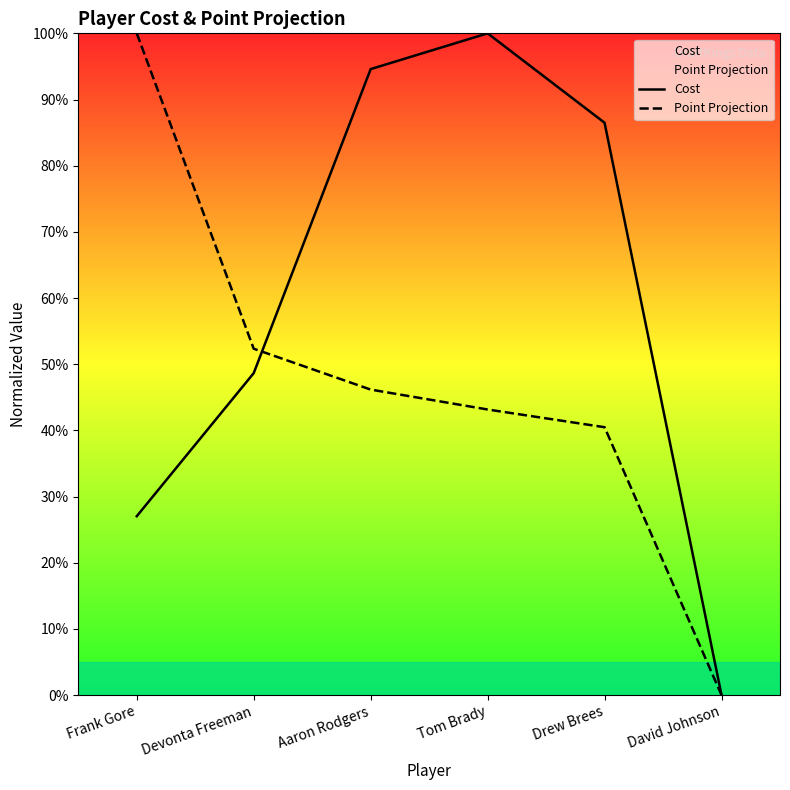

Rank the series at Aaron Rodgers from highest to lowest value.

Cost, Point Projection